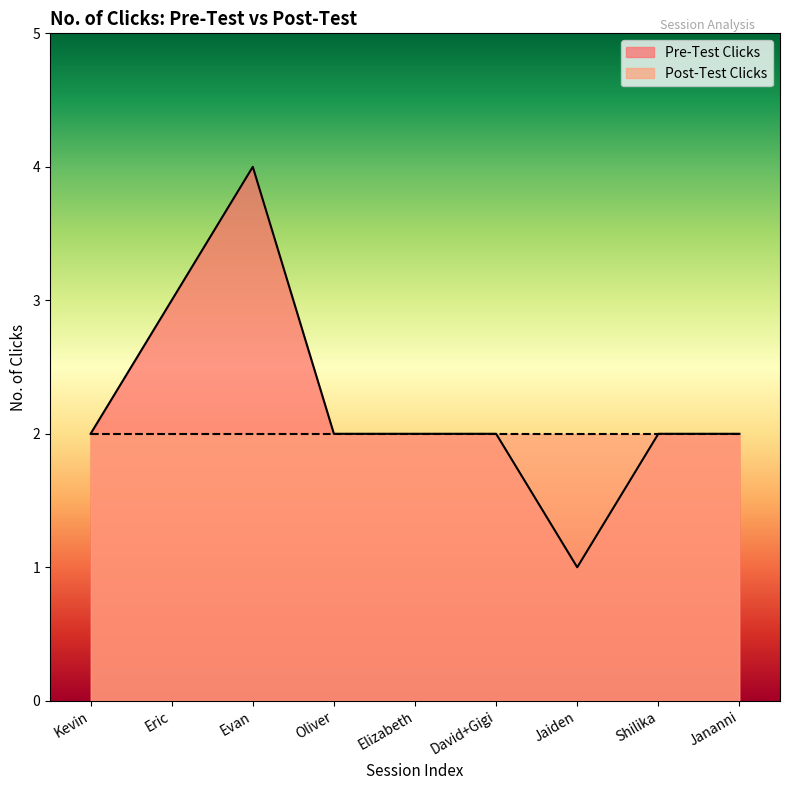

Where is the data nearest to the value 2?

Kevin